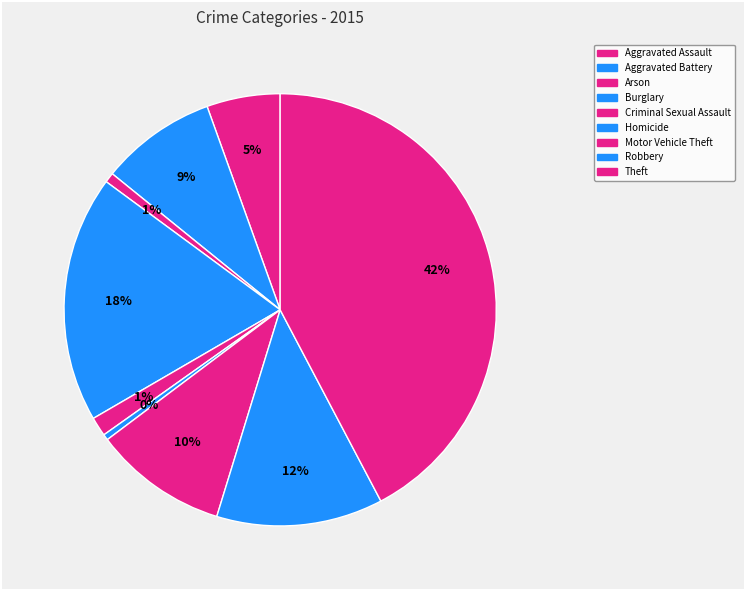

How many segments does this pie chart have?

9